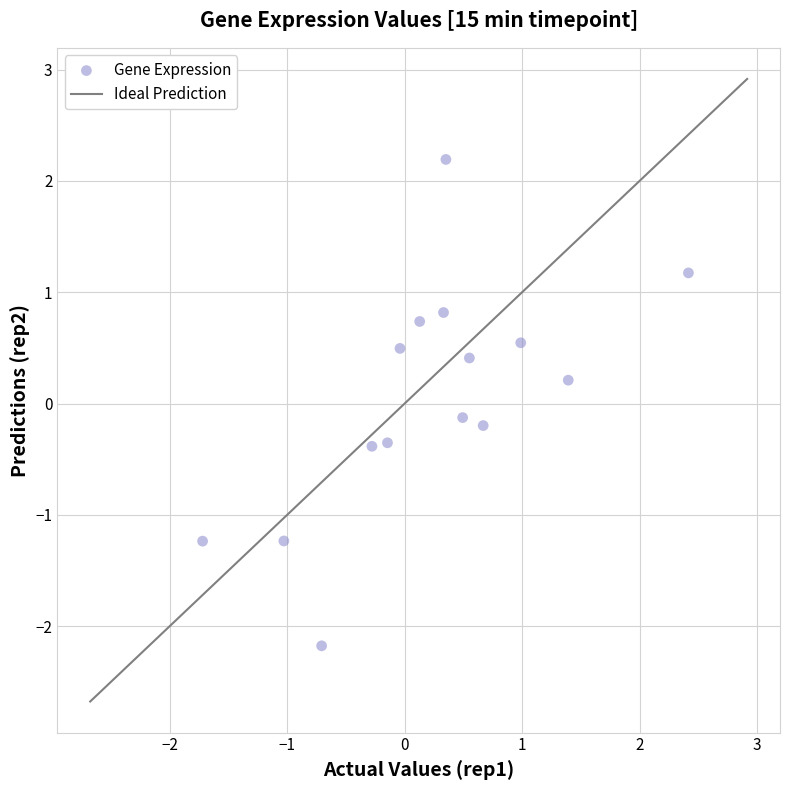

What is the range of Y values (max minus min)?

4.4